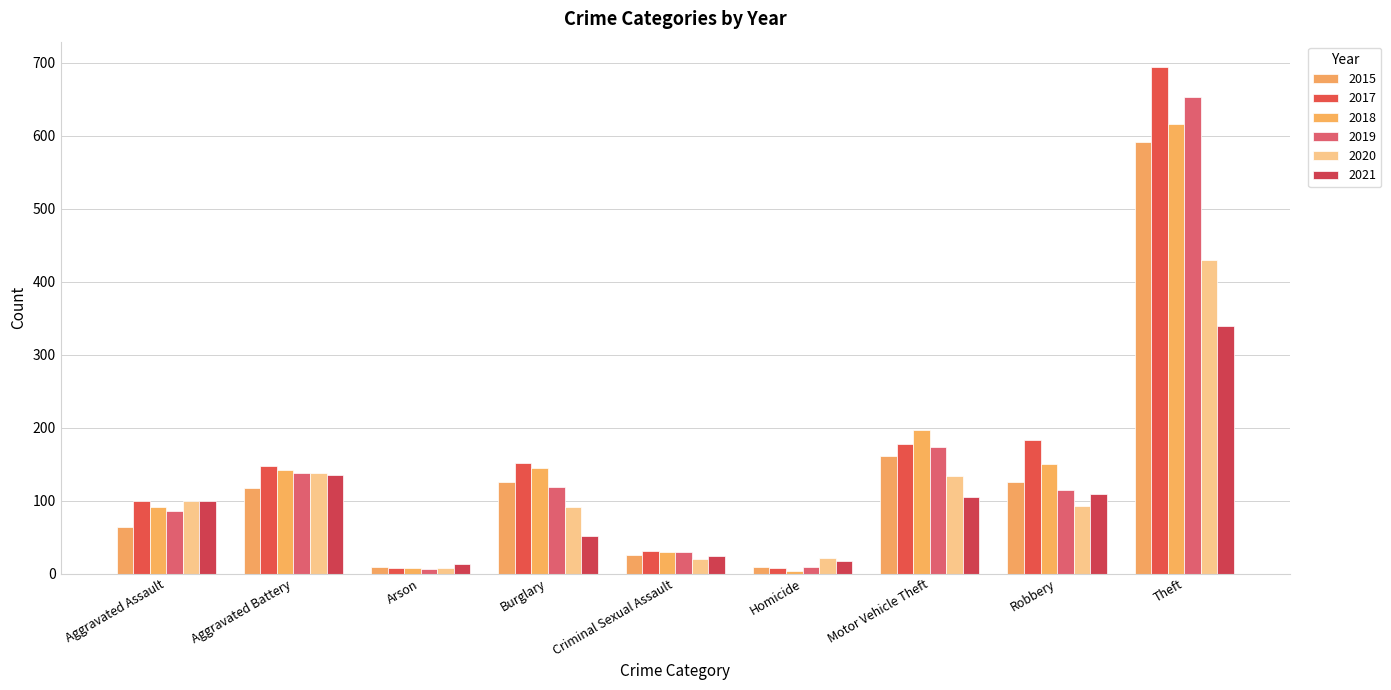

What is the label of the 7th bar from the left?

Motor Vehicle Theft